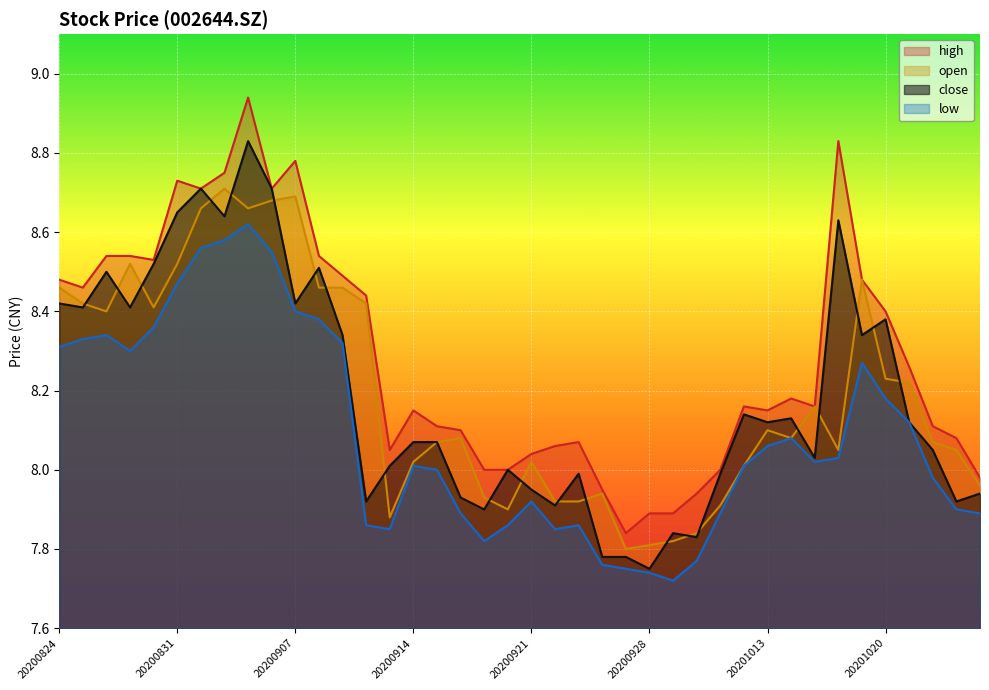

How many lines are shown in the chart?

4